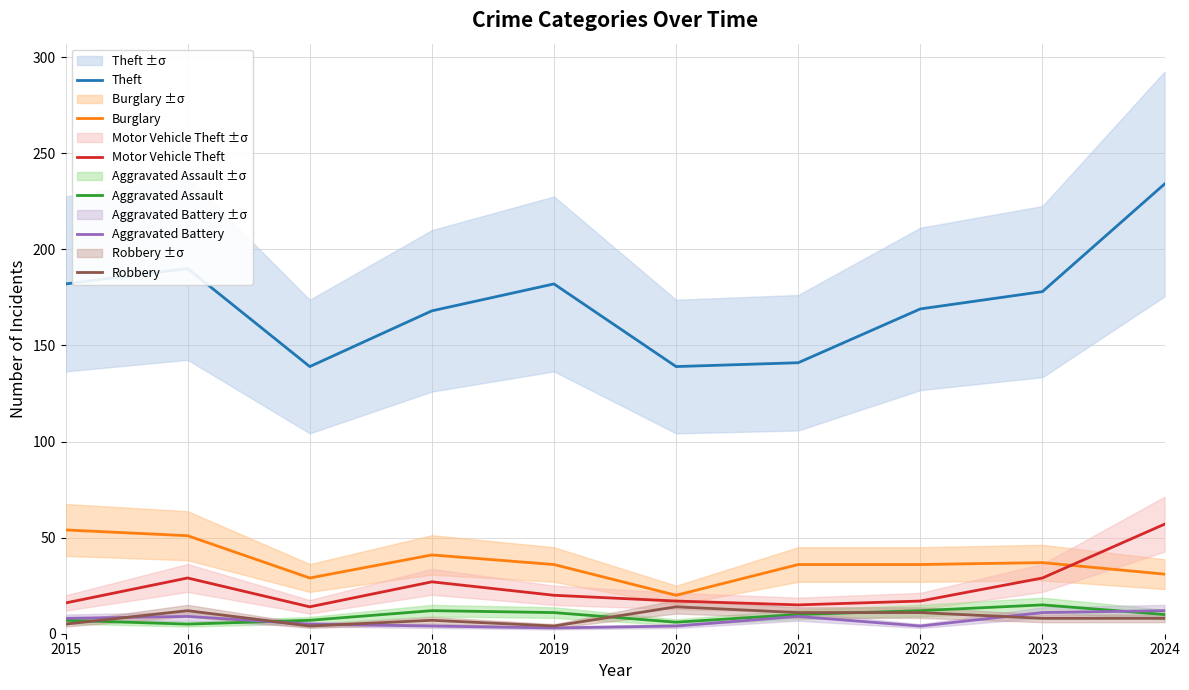

At which label does Aggravated Battery reach its minimum?

2019